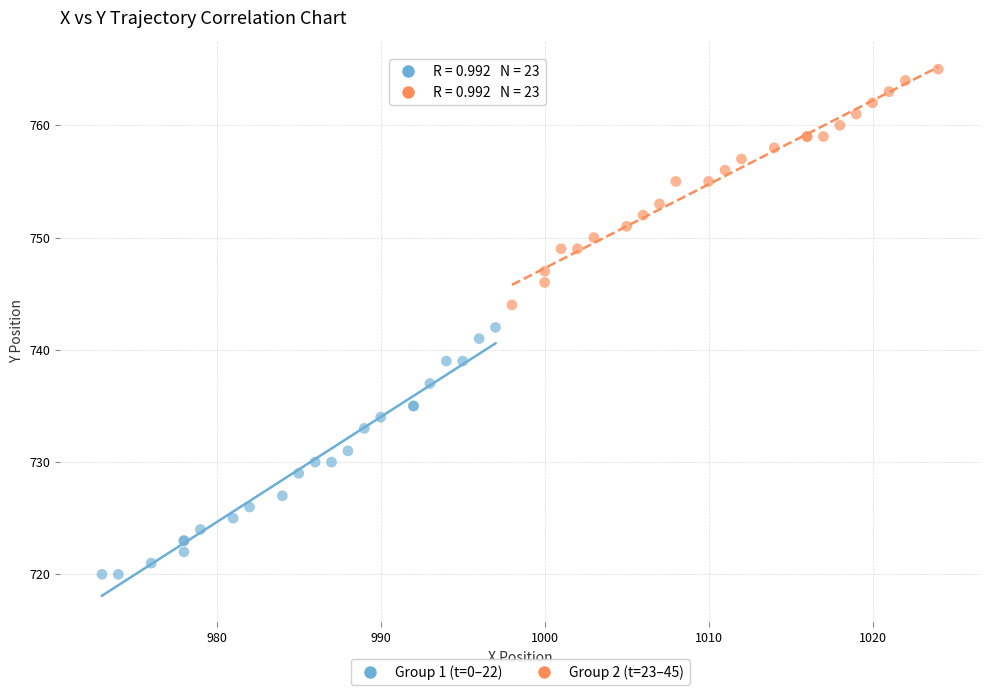

Which series has the widest spread of Y values?

Group 1 (t=0–22)